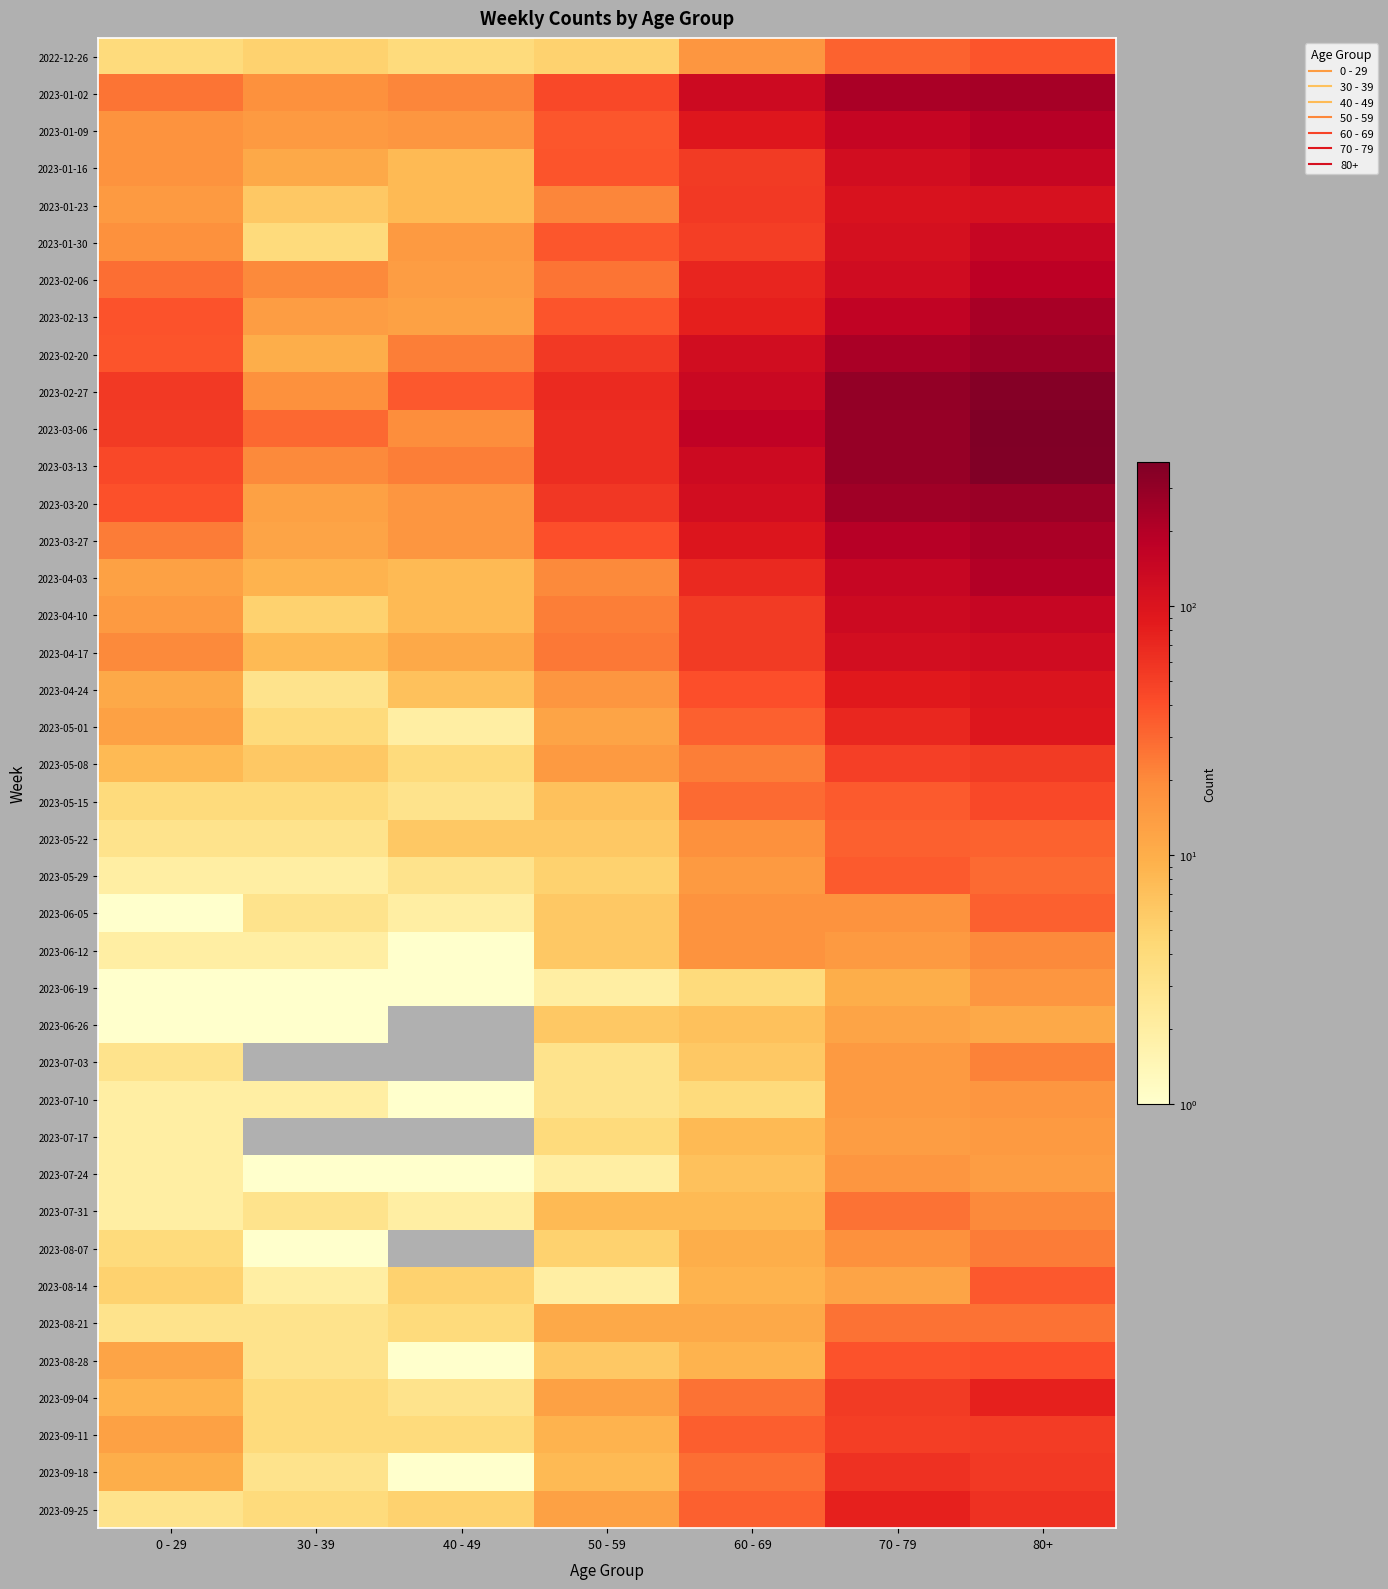

Reading left to right, extract all data points from this chart.

2022-12-26: 0 - 29=4	30 - 39=5	40 - 49=4	50 - 59=5	60 - 69=16	70 - 79=32	80+=38
2023-01-02: 0 - 29=26	30 - 39=18	40 - 49=21	50 - 59=44	60 - 69=134	70 - 79=226	80+=238
2023-01-09: 0 - 29=17	30 - 39=15	40 - 49=16	50 - 59=37	60 - 69=94	70 - 79=153	80+=191
2023-01-16: 0 - 29=17	30 - 39=11	40 - 49=8	50 - 59=38	60 - 69=54	70 - 79=121	80+=150
2023-01-23: 0 - 29=15	30 - 39=6	40 - 49=8	50 - 59=21	60 - 69=55	70 - 79=104	80+=111
2023-01-30: 0 - 29=18	30 - 39=4	40 - 49=15	50 - 59=37	60 - 69=51	70 - 79=112	80+=149
2023-02-06: 0 - 29=28	30 - 39=20	40 - 49=14	50 - 59=26	60 - 69=72	70 - 79=127	80+=179
2023-02-13: 0 - 29=39	30 - 39=14	40 - 49=13	50 - 59=38	60 - 69=80	70 - 79=165	80+=230
2023-02-20: 0 - 29=38	30 - 39=10	40 - 49=23	50 - 59=55	60 - 69=123	70 - 79=228	80+=263
2023-02-27: 0 - 29=55	30 - 39=18	40 - 49=36	50 - 59=68	60 - 69=143	70 - 79=296	80+=351
2023-03-06: 0 - 29=54	30 - 39=30	40 - 49=19	50 - 59=65	60 - 69=167	70 - 79=287	80+=381
2023-03-13: 0 - 29=44	30 - 39=20	40 - 49=23	50 - 59=65	60 - 69=133	70 - 79=286	80+=368
2023-03-20: 0 - 29=40	30 - 39=13	40 - 49=16	50 - 59=56	60 - 69=122	70 - 79=253	80+=275
2023-03-27: 0 - 29=24	30 - 39=12	40 - 49=16	50 - 59=41	60 - 69=98	70 - 79=193	80+=224
2023-04-03: 0 - 29=13	30 - 39=9	40 - 49=8	50 - 59=20	60 - 69=69	70 - 79=150	80+=203
2023-04-10: 0 - 29=15	30 - 39=5	40 - 49=8	50 - 59=23	60 - 69=54	70 - 79=133	80+=149
2023-04-17: 0 - 29=20	30 - 39=8	40 - 49=11	50 - 59=25	60 - 69=54	70 - 79=117	80+=126
2023-04-24: 0 - 29=11	30 - 39=3	40 - 49=7	50 - 59=16	60 - 69=41	70 - 79=90	80+=101
2023-05-01: 0 - 29=13	30 - 39=4	40 - 49=2	50 - 59=12	60 - 69=33	70 - 79=71	80+=95
2023-05-08: 0 - 29=8	30 - 39=6	40 - 49=4	50 - 59=15	60 - 69=23	70 - 79=50	80+=54
2023-05-15: 0 - 29=4	30 - 39=4	40 - 49=3	50 - 59=7	60 - 69=29	70 - 79=35	80+=44
2023-05-22: 0 - 29=3	30 - 39=3	40 - 49=6	50 - 59=6	60 - 69=18	70 - 79=33	80+=32
2023-05-29: 0 - 29=2	30 - 39=2	40 - 49=3	50 - 59=5	60 - 69=15	70 - 79=35	80+=29
2023-06-05: 0 - 29=1	30 - 39=3	40 - 49=2	50 - 59=6	60 - 69=17	70 - 79=17	80+=33
2023-06-12: 0 - 29=2	30 - 39=2	40 - 49=1	50 - 59=6	60 - 69=17	70 - 79=15	80+=20
2023-06-19: 0 - 29=1	30 - 39=1	40 - 49=1	50 - 59=2	60 - 69=4	70 - 79=10	80+=16
2023-06-26: 0 - 29=1	30 - 39=1	40 - 49=0	50 - 59=6	60 - 69=7	70 - 79=12	80+=11
2023-07-03: 0 - 29=3	30 - 39=0	40 - 49=0	50 - 59=3	60 - 69=6	70 - 79=15	80+=22
2023-07-10: 0 - 29=2	30 - 39=2	40 - 49=1	50 - 59=3	60 - 69=4	70 - 79=15	80+=16
2023-07-17: 0 - 29=2	30 - 39=0	40 - 49=0	50 - 59=4	60 - 69=8	70 - 79=14	80+=15
2023-07-24: 0 - 29=2	30 - 39=1	40 - 49=1	50 - 59=2	60 - 69=7	70 - 79=16	80+=14
2023-07-31: 0 - 29=2	30 - 39=3	40 - 49=2	50 - 59=8	60 - 69=8	70 - 79=27	80+=20
2023-08-07: 0 - 29=4	30 - 39=1	40 - 49=0	50 - 59=5	60 - 69=10	70 - 79=18	80+=24
2023-08-14: 0 - 29=5	30 - 39=2	40 - 49=5	50 - 59=2	60 - 69=9	70 - 79=12	80+=36
2023-08-21: 0 - 29=3	30 - 39=3	40 - 49=4	50 - 59=11	60 - 69=11	70 - 79=27	80+=27
2023-08-28: 0 - 29=12	30 - 39=3	40 - 49=1	50 - 59=6	60 - 69=9	70 - 79=39	80+=41
2023-09-04: 0 - 29=9	30 - 39=4	40 - 49=3	50 - 59=13	60 - 69=27	70 - 79=53	80+=77
2023-09-11: 0 - 29=13	30 - 39=4	40 - 49=4	50 - 59=9	60 - 69=34	70 - 79=51	80+=52
2023-09-18: 0 - 29=10	30 - 39=3	40 - 49=1	50 - 59=8	60 - 69=28	70 - 79=62	80+=55
2023-09-25: 0 - 29=3	30 - 39=4	40 - 49=5	50 - 59=13	60 - 69=33	70 - 79=77	80+=61